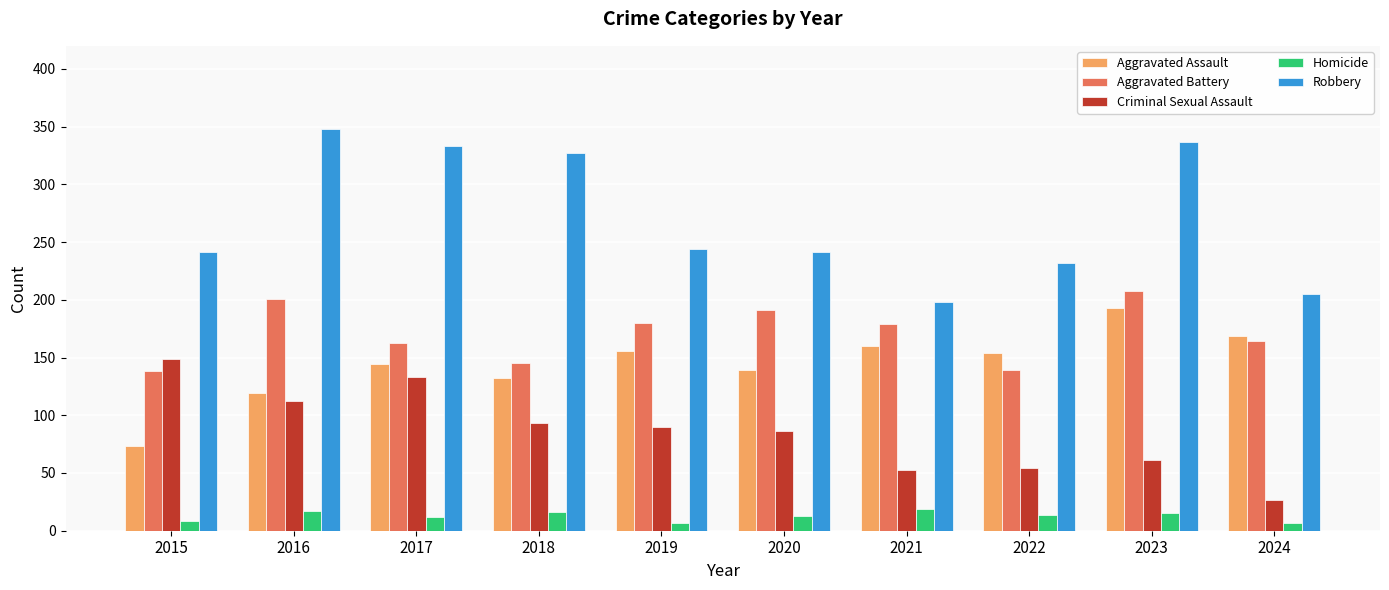

The value of Aggravated Battery at 2018 is 37. True or false?

False